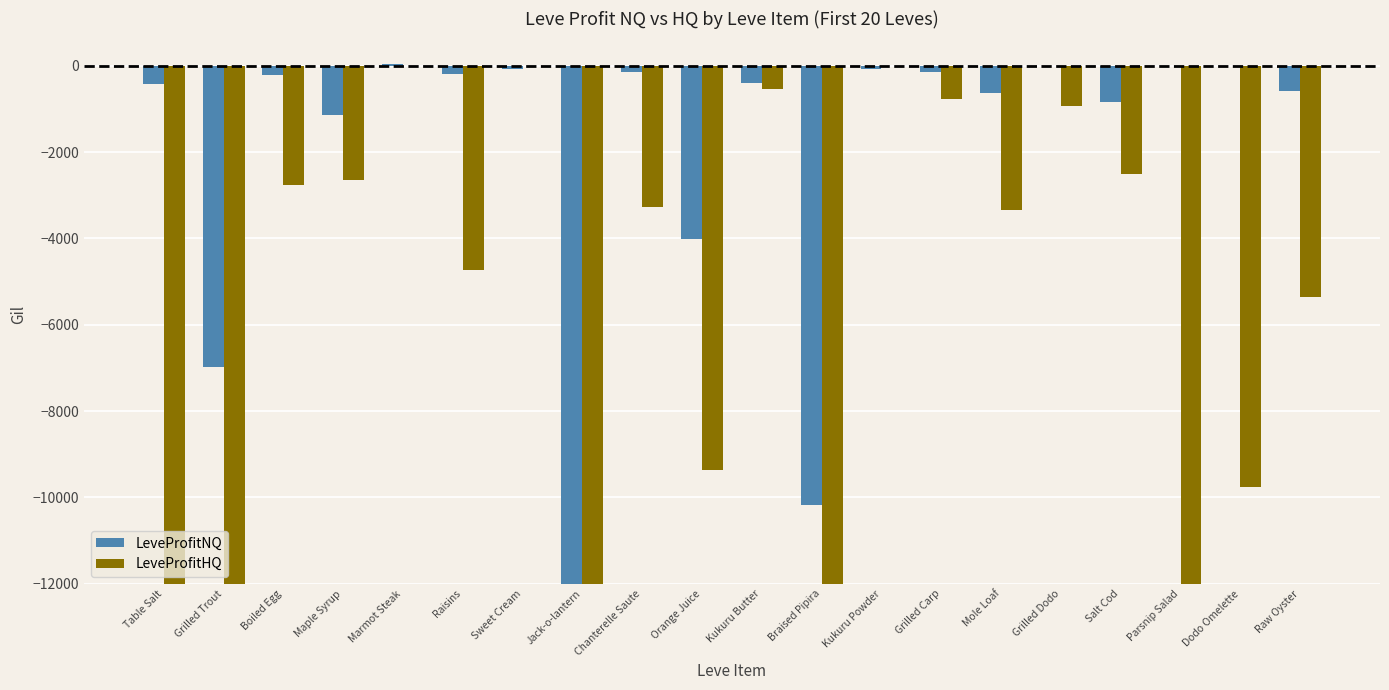

Reading left to right, transcribe all the data shown in this chart.

LeveProfitNQ: -422.5	-6988.0	-218.0	-1137.7	38.5	-188.0	-81.2	-15000.0	-148.5	-4010.3	-401.1	-10182.0	-70.2	-150.4	-637.0	0.0	-832.0	0.0	0.0	-577.0
LeveProfitHQ: -15000.0	-15000.0	-2758.6	-2639.0	0.0	-4724.0	0.0	-15000.0	-3278.0	-9356.5	-529.3	-15000.0	0.0	-763.0	-3346.0	-941.0	-2510.9	-15000.0	-9754.0	-5346.0